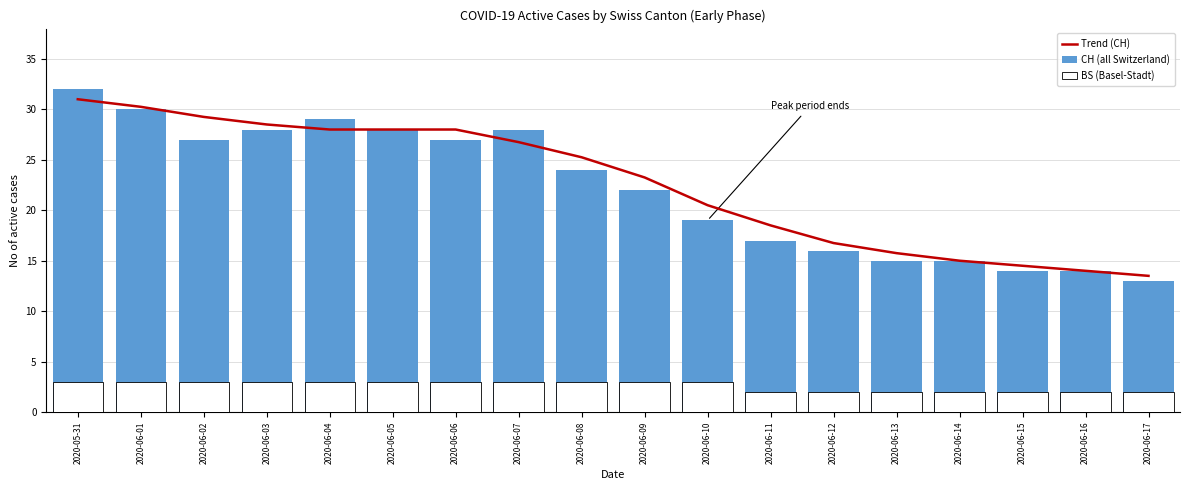

What is the label of the 1st bar from the left?

2020-05-31